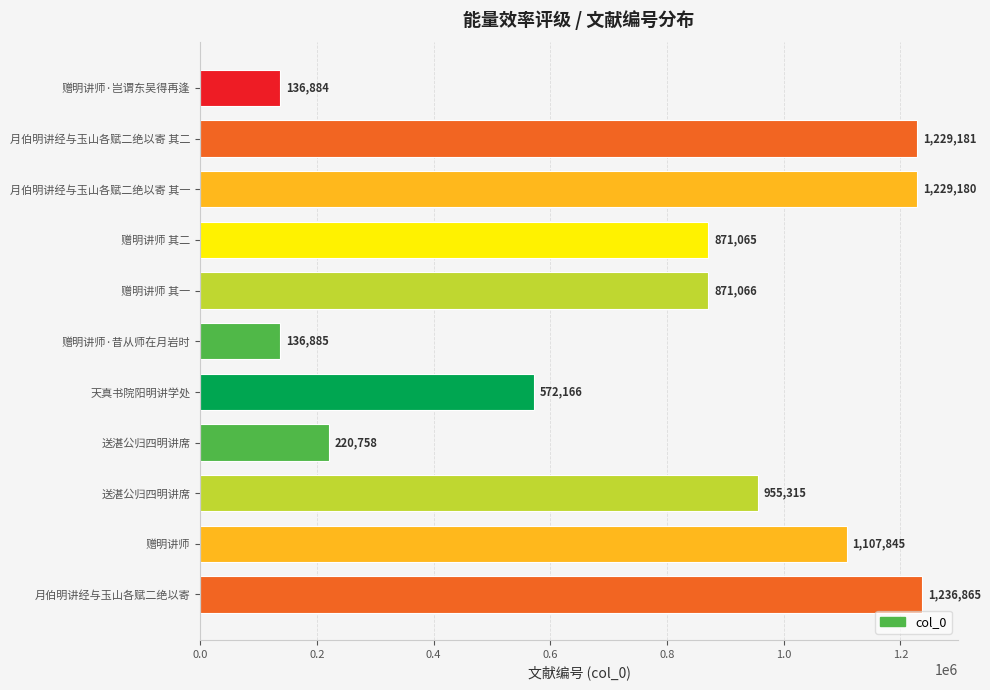

How many bars are there in total?

11